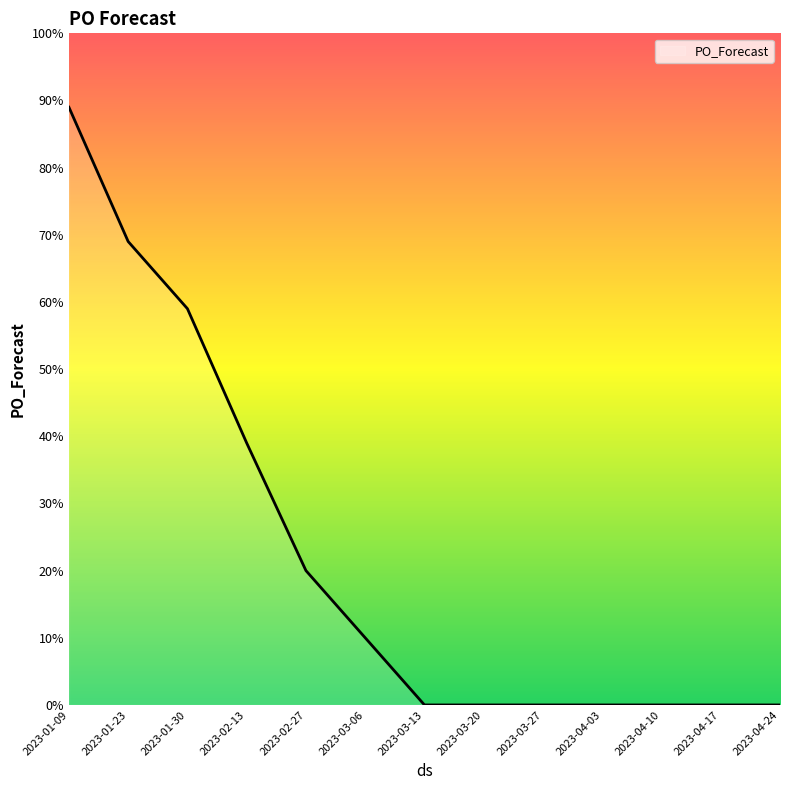

Between 2023-01-30 and 2023-03-13, which is larger?

2023-01-30